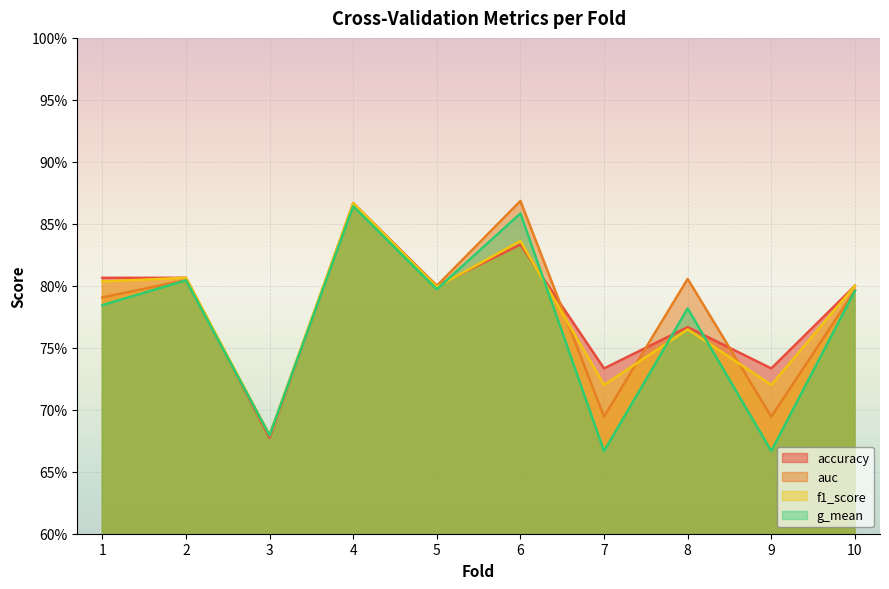

Reading right to left, extract all data points from this chart.

accuracy: 0.8	0.7	0.8	0.7	0.8	0.8	0.9	0.7	0.8	0.8
auc: 0.8	0.7	0.8	0.7	0.9	0.8	0.9	0.7	0.8	0.8
f1_score: 0.8	0.7	0.8	0.7	0.8	0.8	0.9	0.7	0.8	0.8
g_mean: 0.8	0.7	0.8	0.7	0.9	0.8	0.9	0.7	0.8	0.8